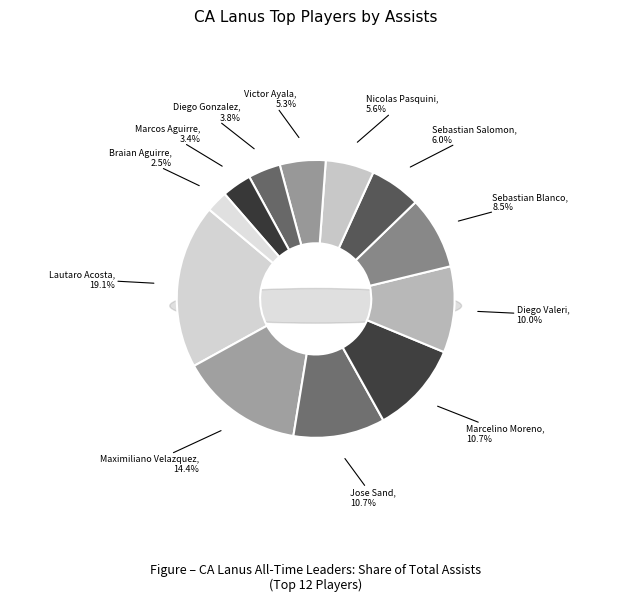

Which category has the smallest portion of the pie?

Braian Aguirre